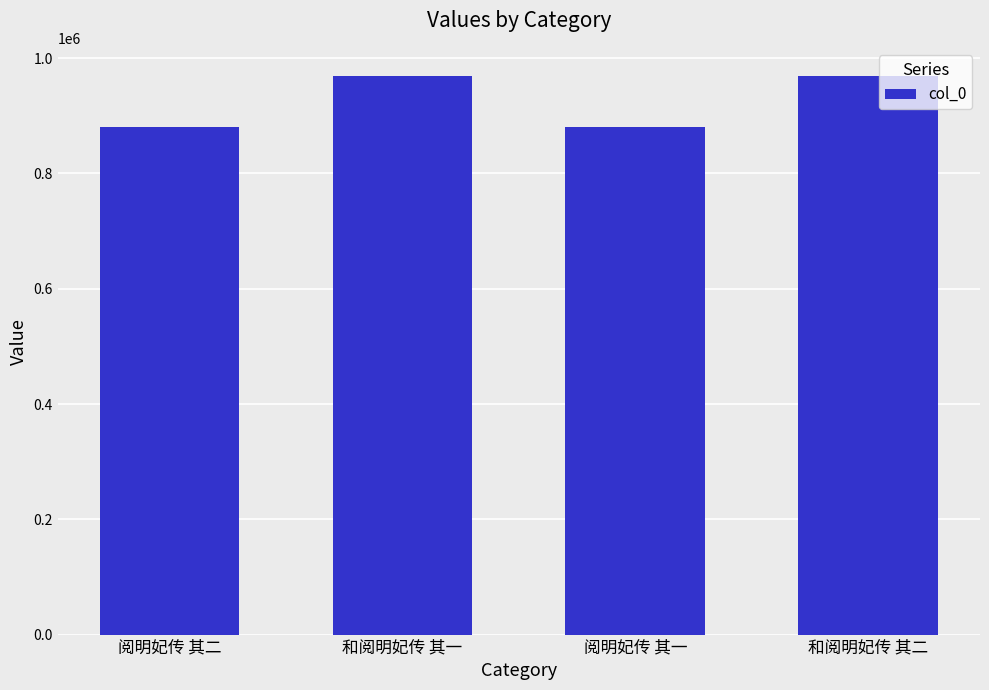

The value at 和阅明妃传 其二 is 596475. True or false?

False